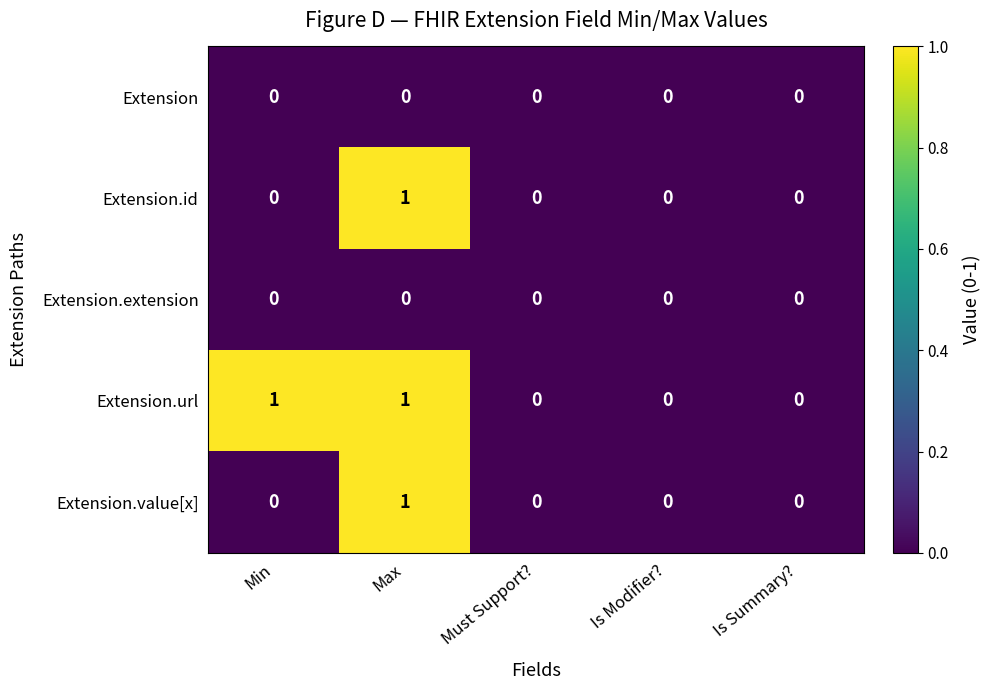

True or false: Extension.extension has a value of 0 at Max.

True